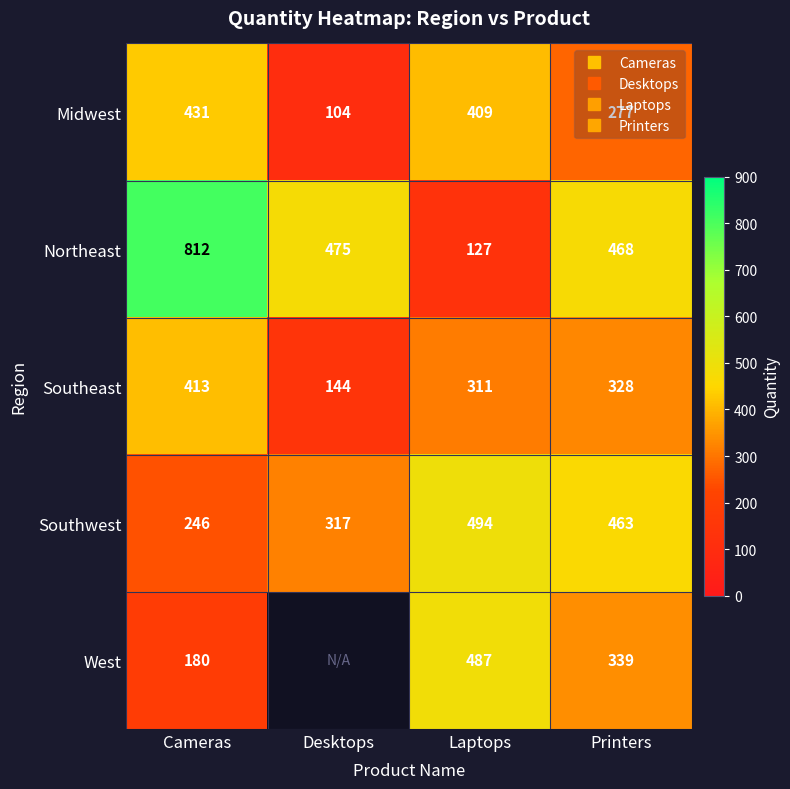

The Southeast series shows 328.0 at Printers. True or false?

True